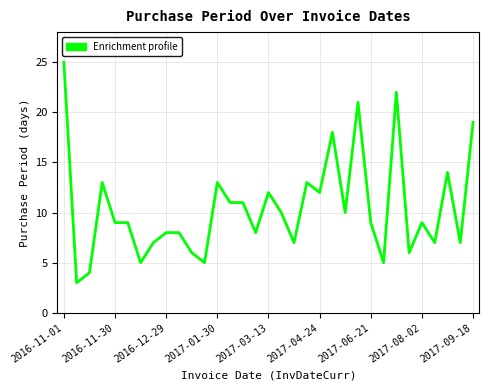

What is the greatest value displayed?

25